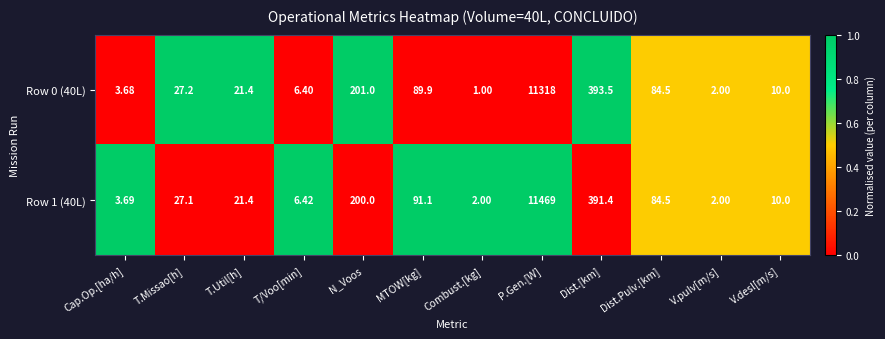

Is the value of Row 1 (40L) at T.Missao[h] greater than the value of Row 0 (40L) at P.Gen.[W]?

No